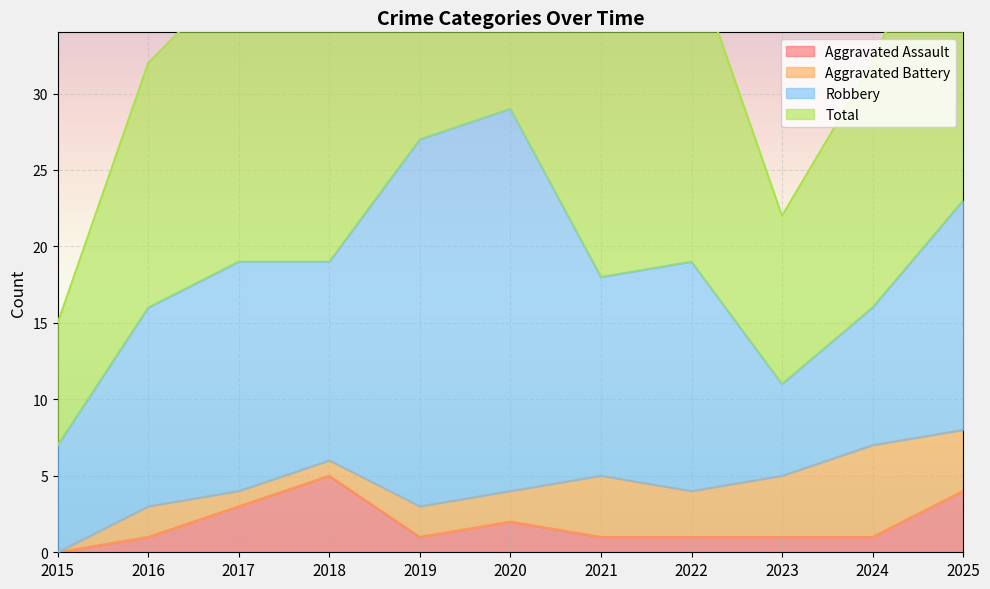

What is the difference between the highest and lowest values at 2019?

53